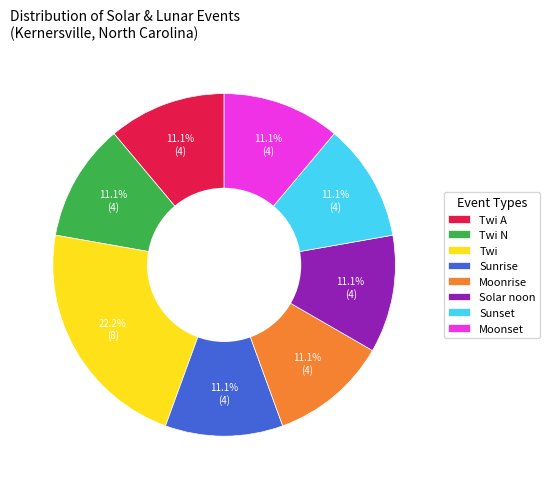

Combined, what portion of the pie is Moonrise and Twi N?

22.2%